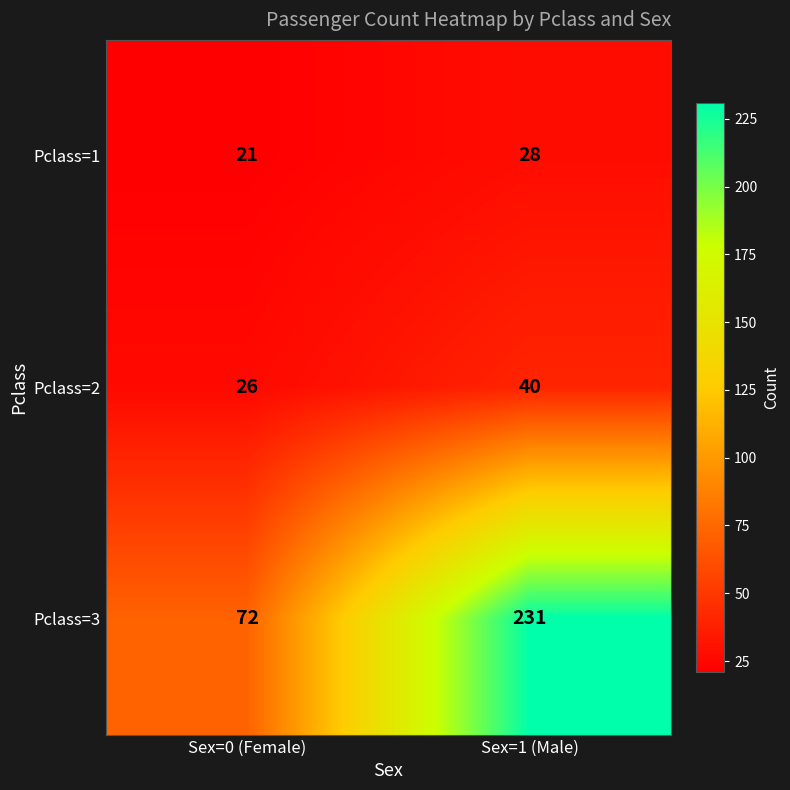

What is the total value across all series at Sex=0 (Female)?

119